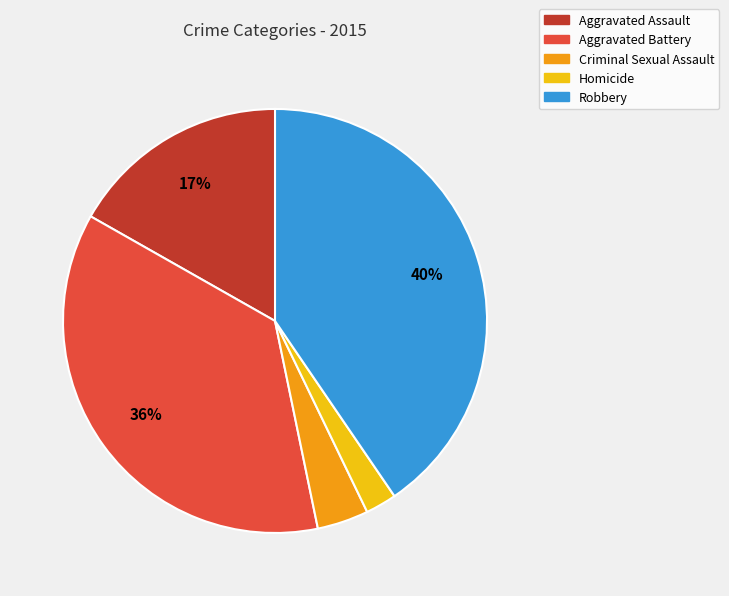

Is there any slice that represents more than half of the pie?

No